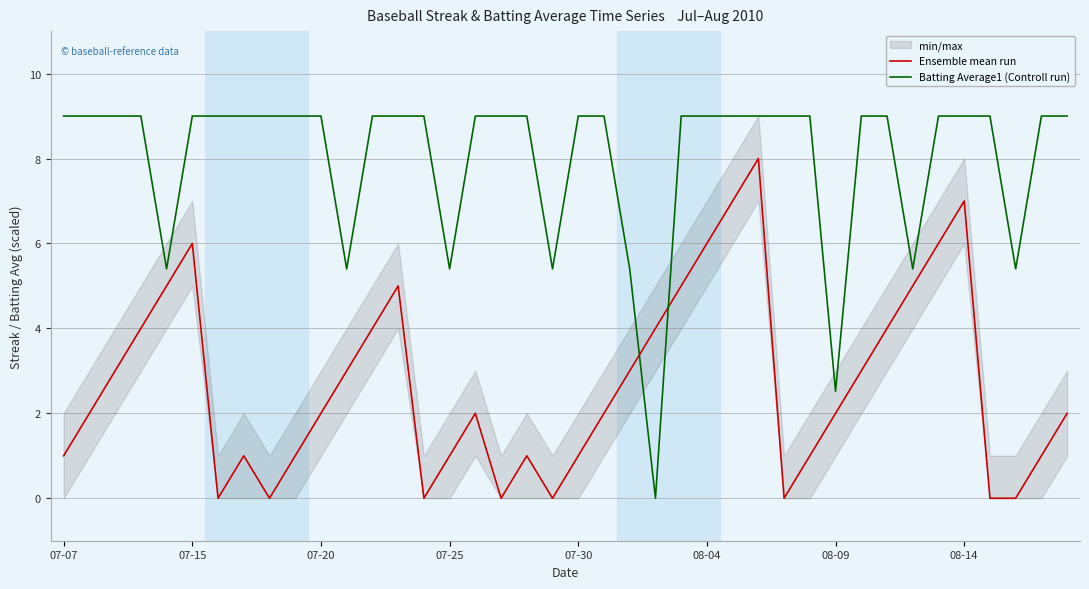

Reading left to right, transcribe all the data shown in this chart.

Ensemble mean run: 1.0	2.0	3.0	4.0	5.0	6.0	0.0	1.0	0.0	1.0	2.0	3.0	4.0	5.0	0.0	1.0	2.0	0.0	1.0	0.0	1.0	2.0	3.0	4.0	5.0	6.0	7.0	8.0	0.0	1.0	2.0	3.0	4.0	5.0	6.0	7.0	0.0	0.0	1.0	2.0
Batting Average1 (Controll run): 9.0	9.0	9.0	9.0	5.4	9.0	9.0	9.0	9.0	9.0	9.0	5.4	9.0	9.0	9.0	5.4	9.0	9.0	9.0	5.4	9.0	9.0	5.4	0.0	9.0	9.0	9.0	9.0	9.0	9.0	2.5	9.0	9.0	5.4	9.0	9.0	9.0	5.4	9.0	9.0